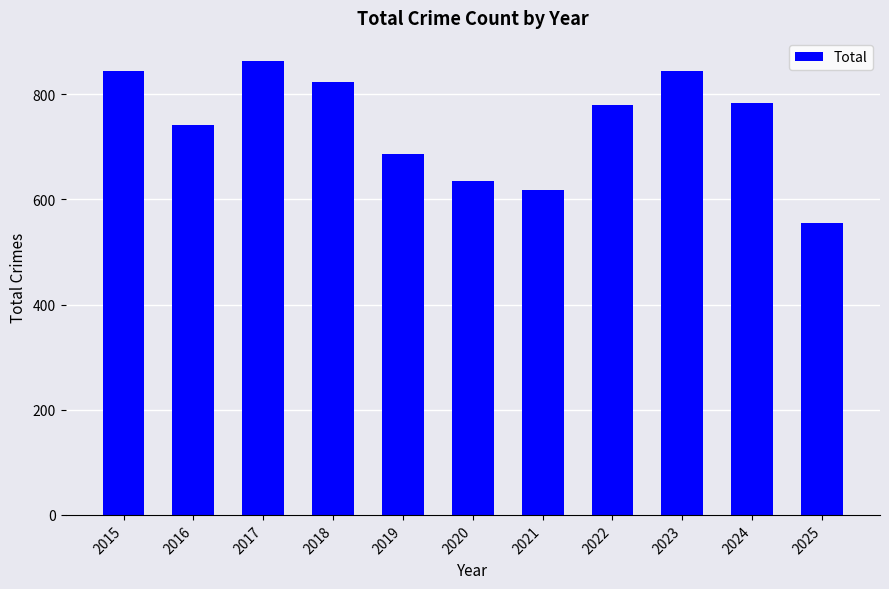

What is the average value?

743